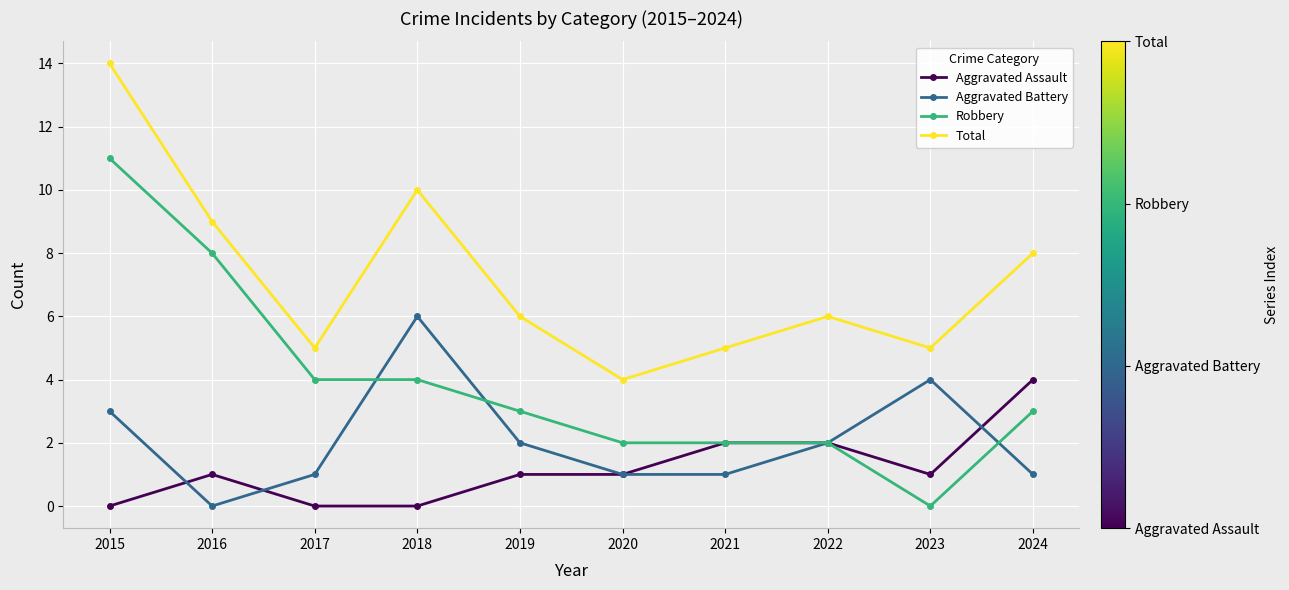

What is the average value of the Robbery series?

4